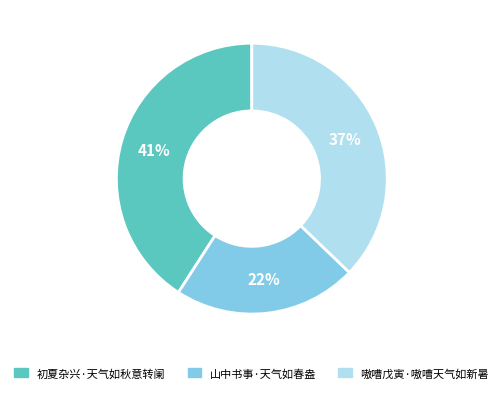

Does 山中书事·天气如春盎 account for over 50% of the chart?

No